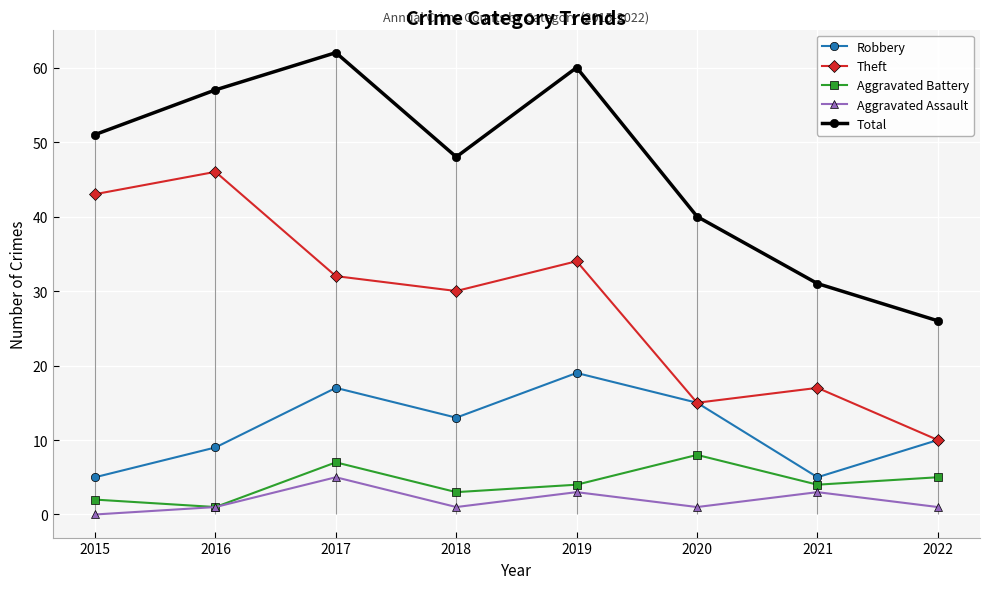

Reading right to left, list all the values displayed in this chart.

Robbery: 10	5	15	19	13	17	9	5
Theft: 10	17	15	34	30	32	46	43
Aggravated Battery: 5	4	8	4	3	7	1	2
Aggravated Assault: 1	3	1	3	1	5	1	0
Total: 26	31	40	60	48	62	57	51